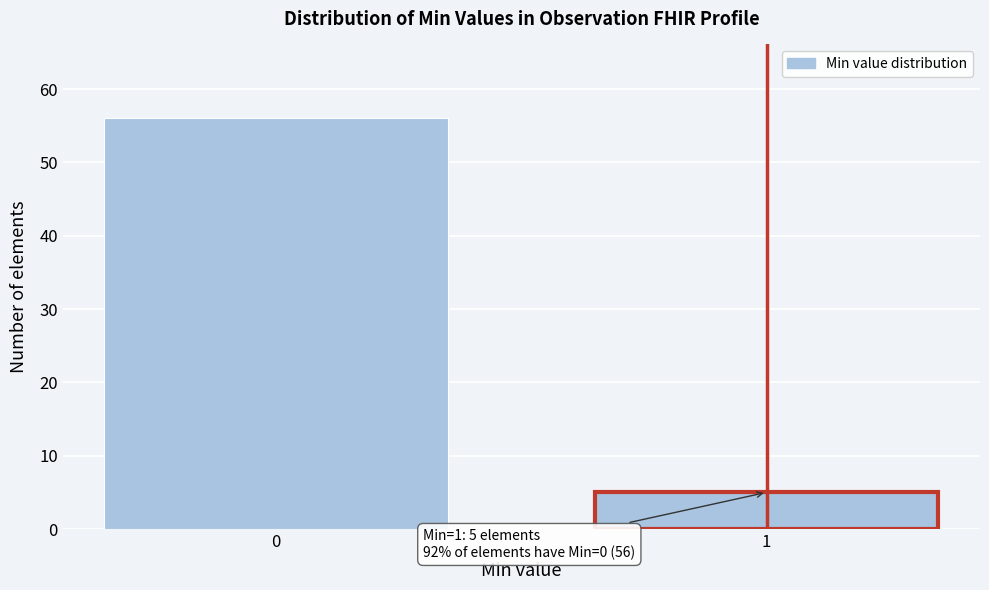

Reading left to right, extract all data points from this chart.

0=56	1=5